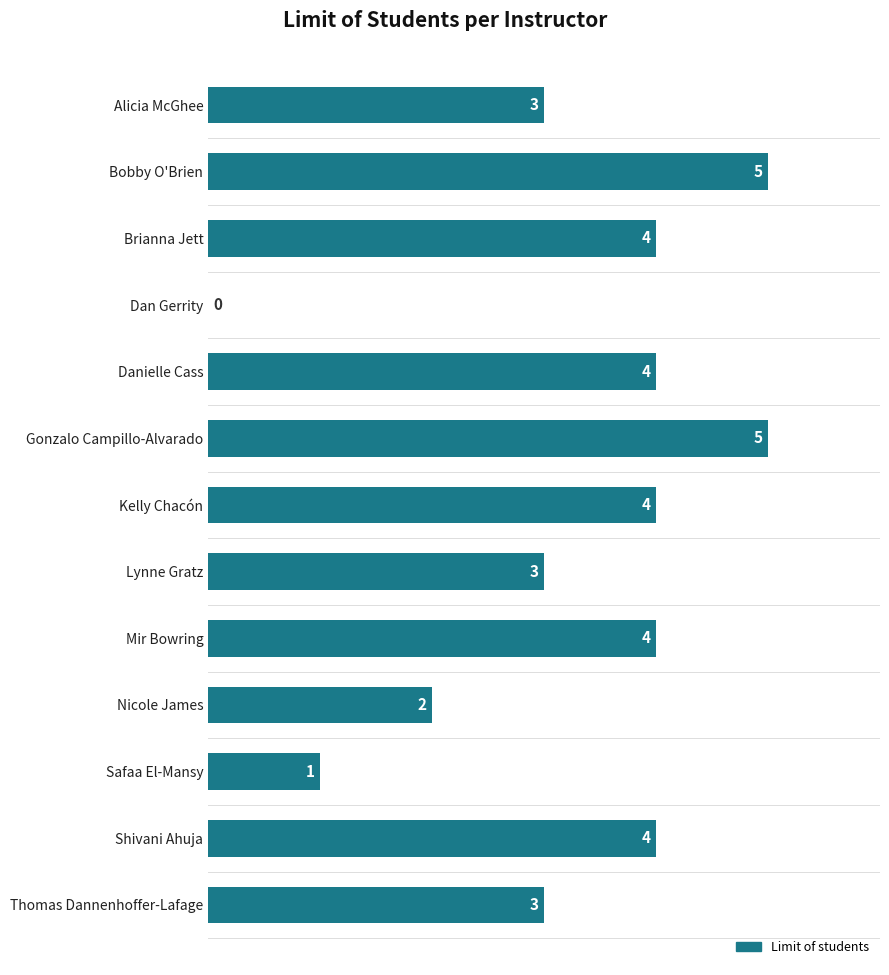

What is the sum of the values at Mir Bowring and Danielle Cass?

8